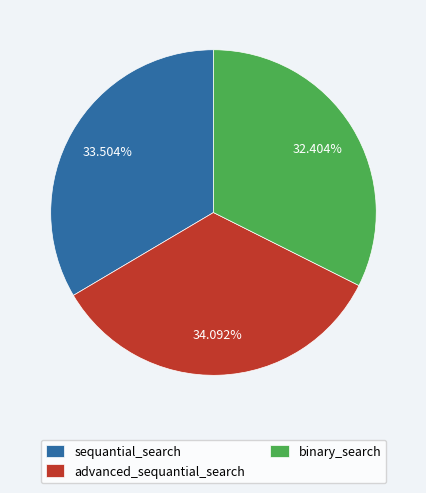

What portion of the pie excludes binary_search?

67.6%